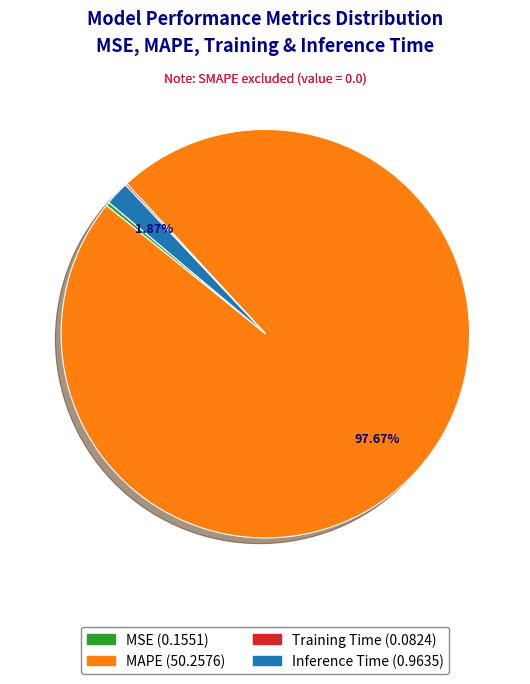

What percentage do MAPE and Inference Time together represent?

99.5%